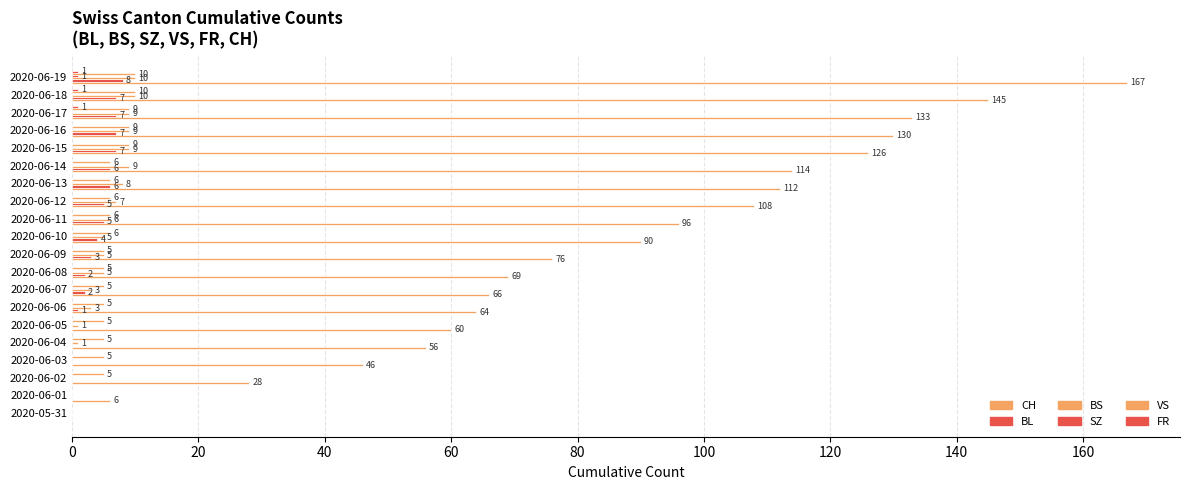

How many categories are shown in the chart?

20